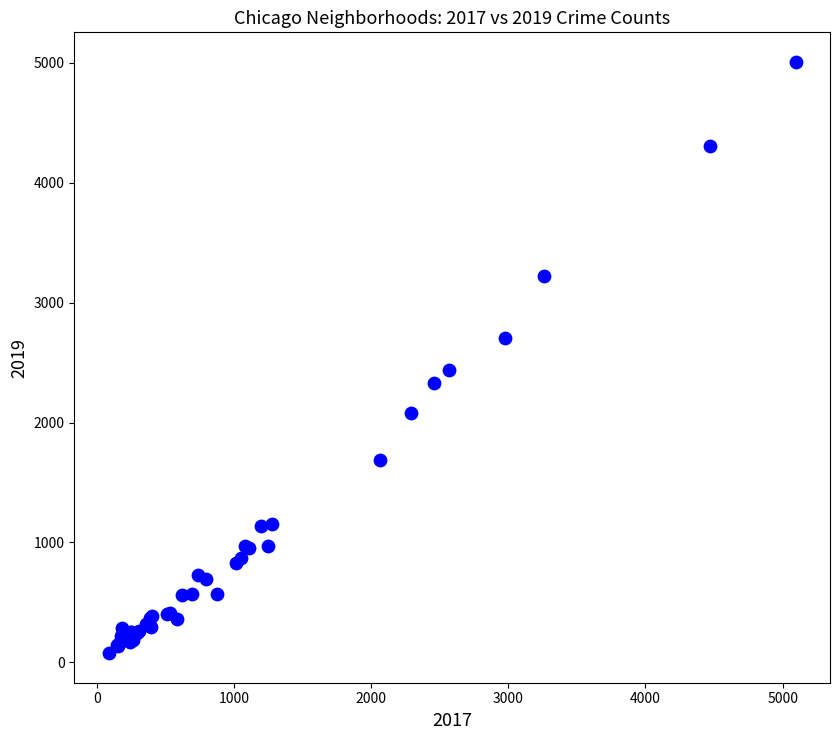

What Y value in the scatter plot is closest to 2542?

2441